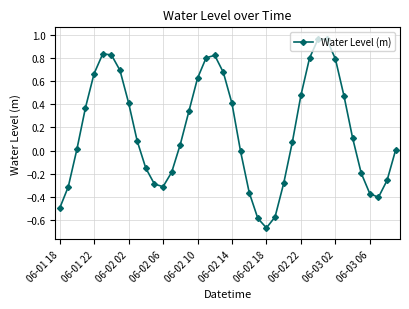

What is the sum of all values?

6.8